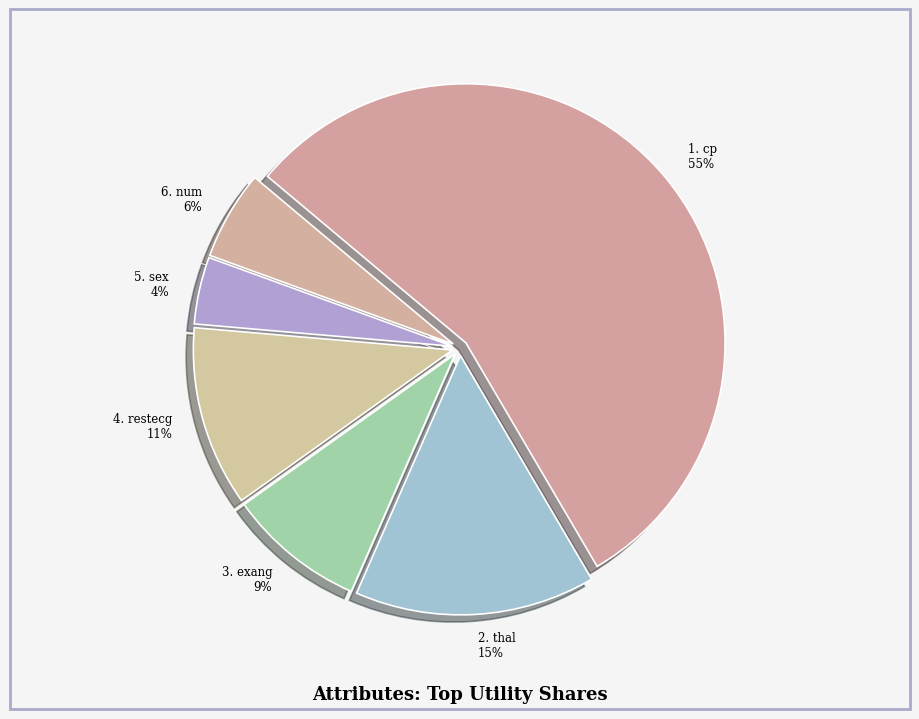

Which slice is the smallest?

5. sex 4%